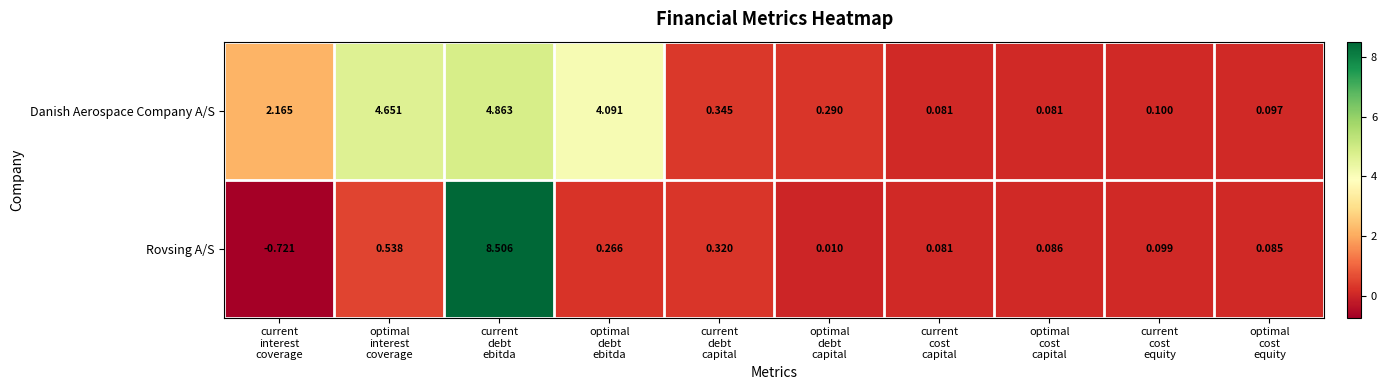

Rank the series by their maximum value, from highest to lowest.

Rovsing A/S, Danish Aerospace Company A/S